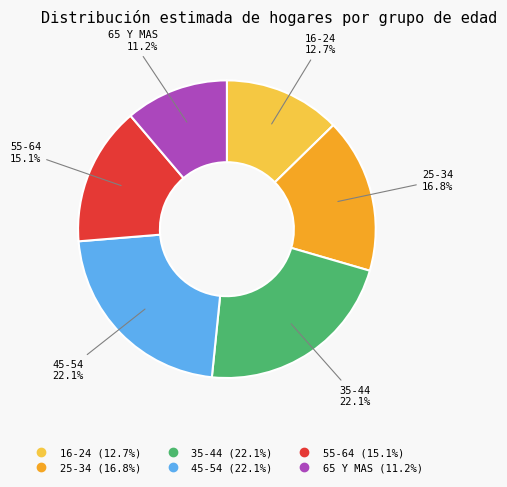

Is it true that 25-34 is 7% of the pie?

False